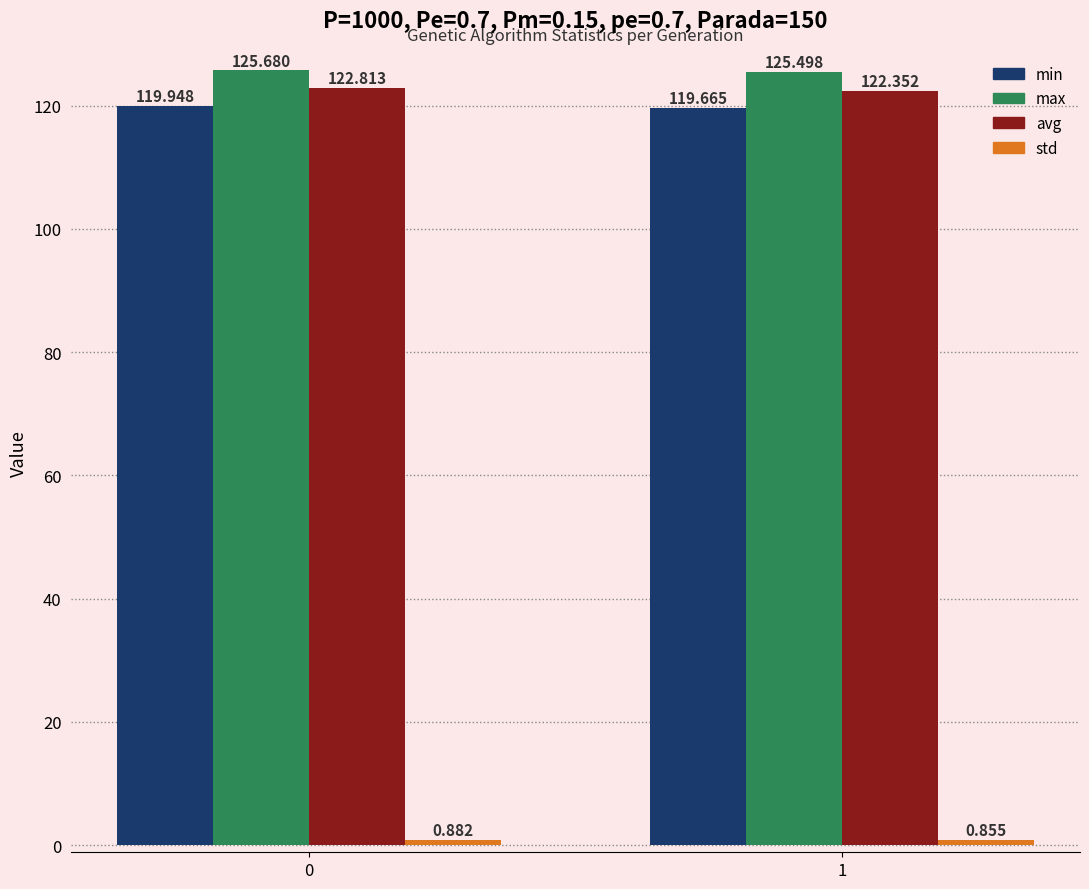

Are the bars grouped side by side (vs. stacked)?

Yes